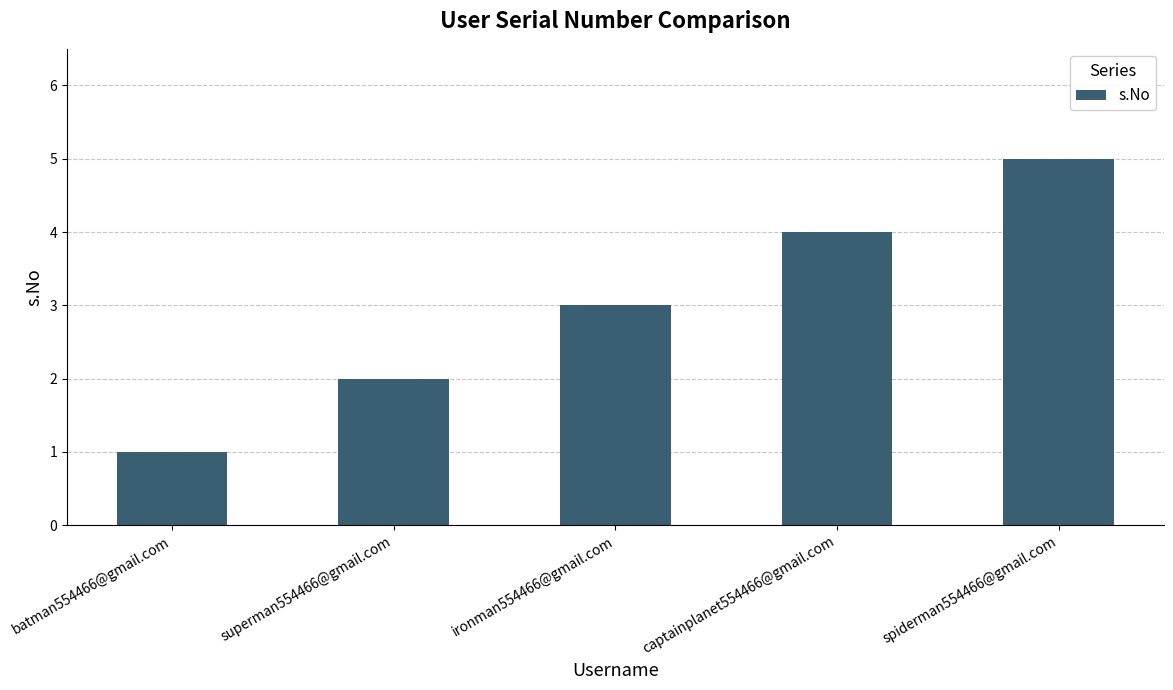

What is the approximate value at captainplanet554466@gmail.com?

4